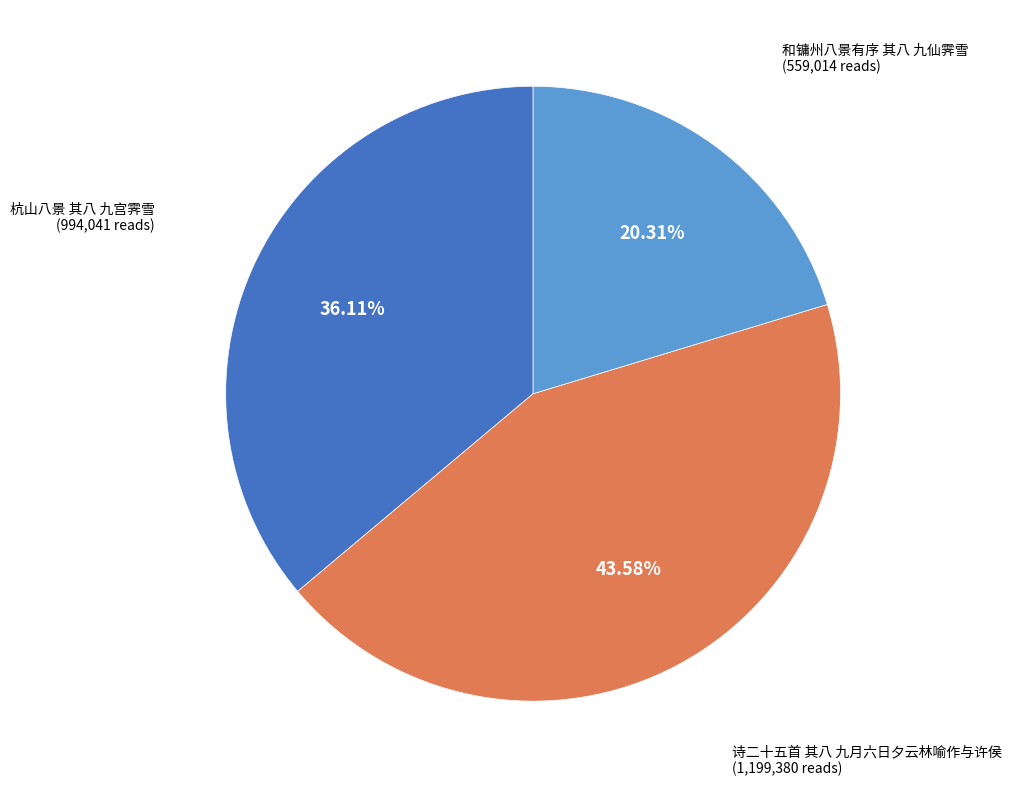

Does any single category account for the majority?

No